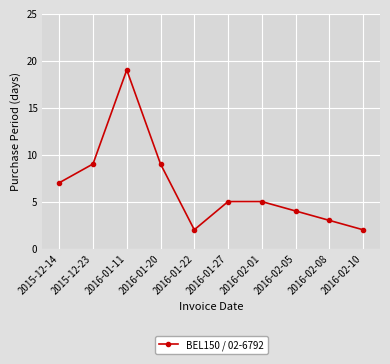

Read the value at 2016-02-10.

2